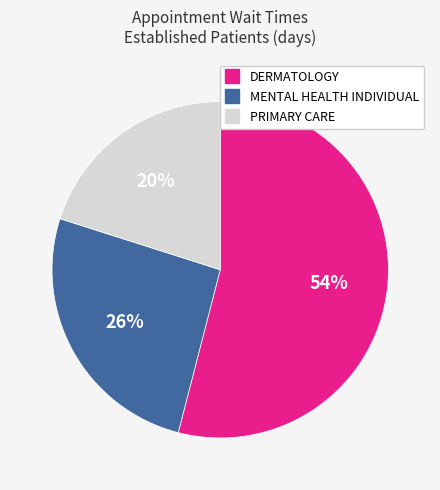

What is the largest slice in the pie chart?

DERMATOLOGY